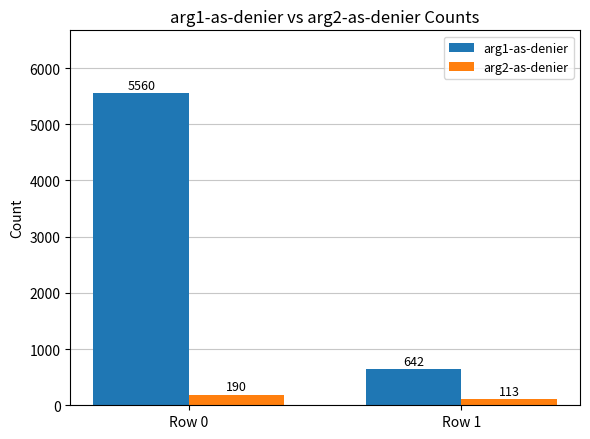

What is the value of the arg1-as-denier bar at the 2nd from the left?

642